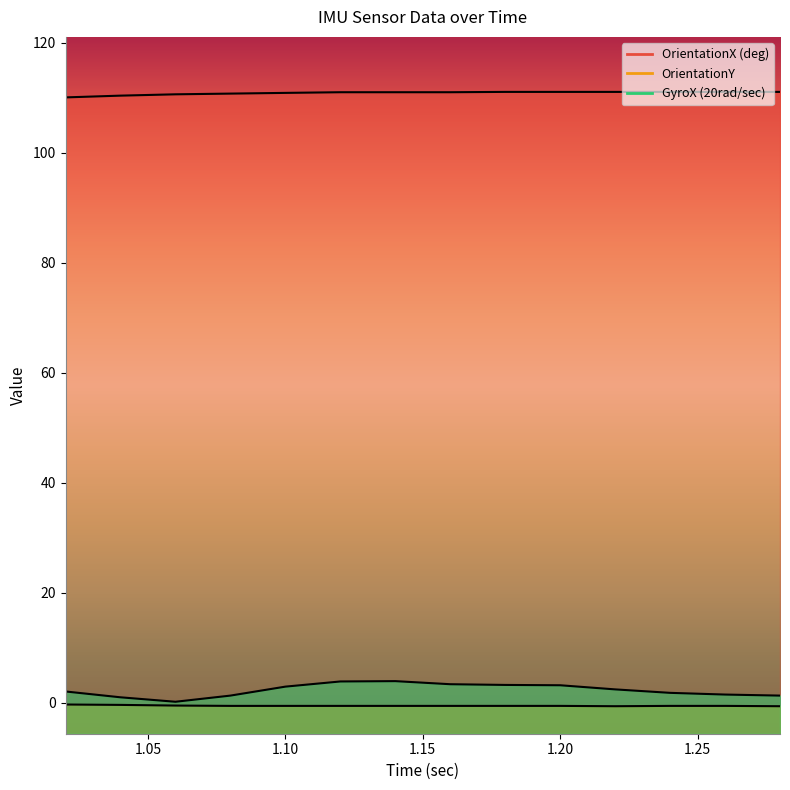

Reading left to right, what are all the values shown in this chart?

OrientationX (deg): 110.1	110.4	110.6	110.8	110.9	111.0	111.0	111.0	111.1	111.1	111.1	111.1	111.1	111.1
OrientationY: -0.3	-0.4	-0.5	-0.6	-0.6	-0.6	-0.6	-0.6	-0.6	-0.6	-0.6	-0.6	-0.6	-0.6
GyroX (20rad/sec): 2.1	1.0	0.2	1.3	2.9	3.9	3.9	3.4	3.2	3.2	2.4	1.8	1.5	1.3